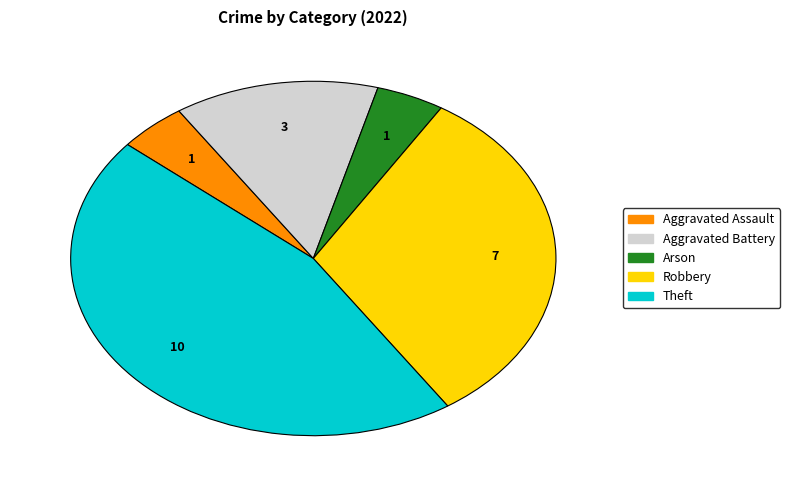

Is the sum of Arson and Aggravated Assault greater than half?

No